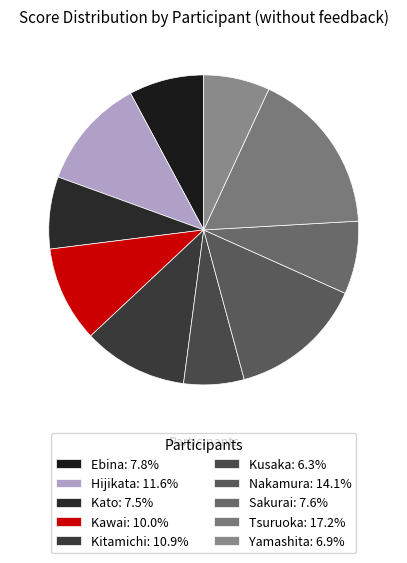

What percentage do Kitamichi and Nakamura together represent?

25.0%